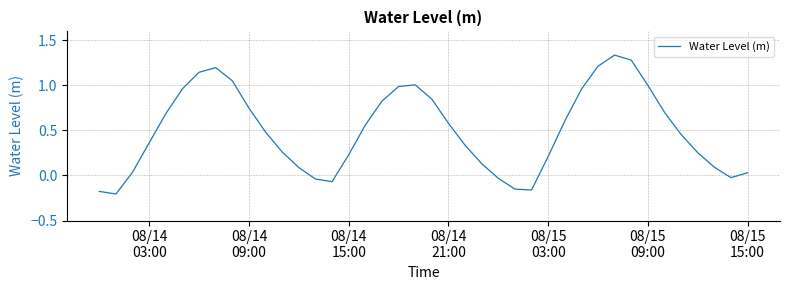

What is the difference between the maximum and minimum values?

1.5